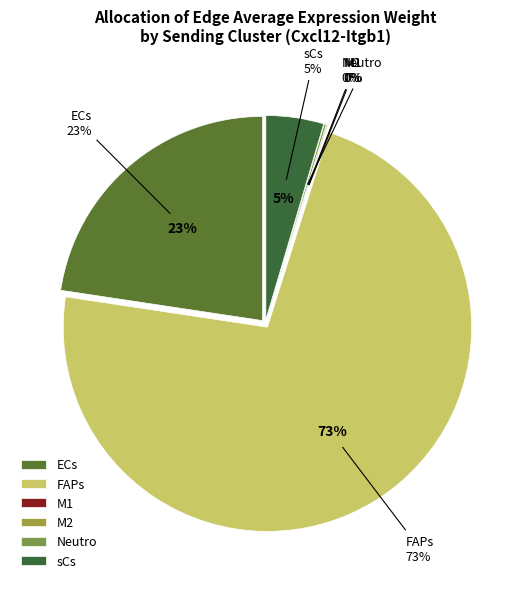

Which slice is the smallest?

M1